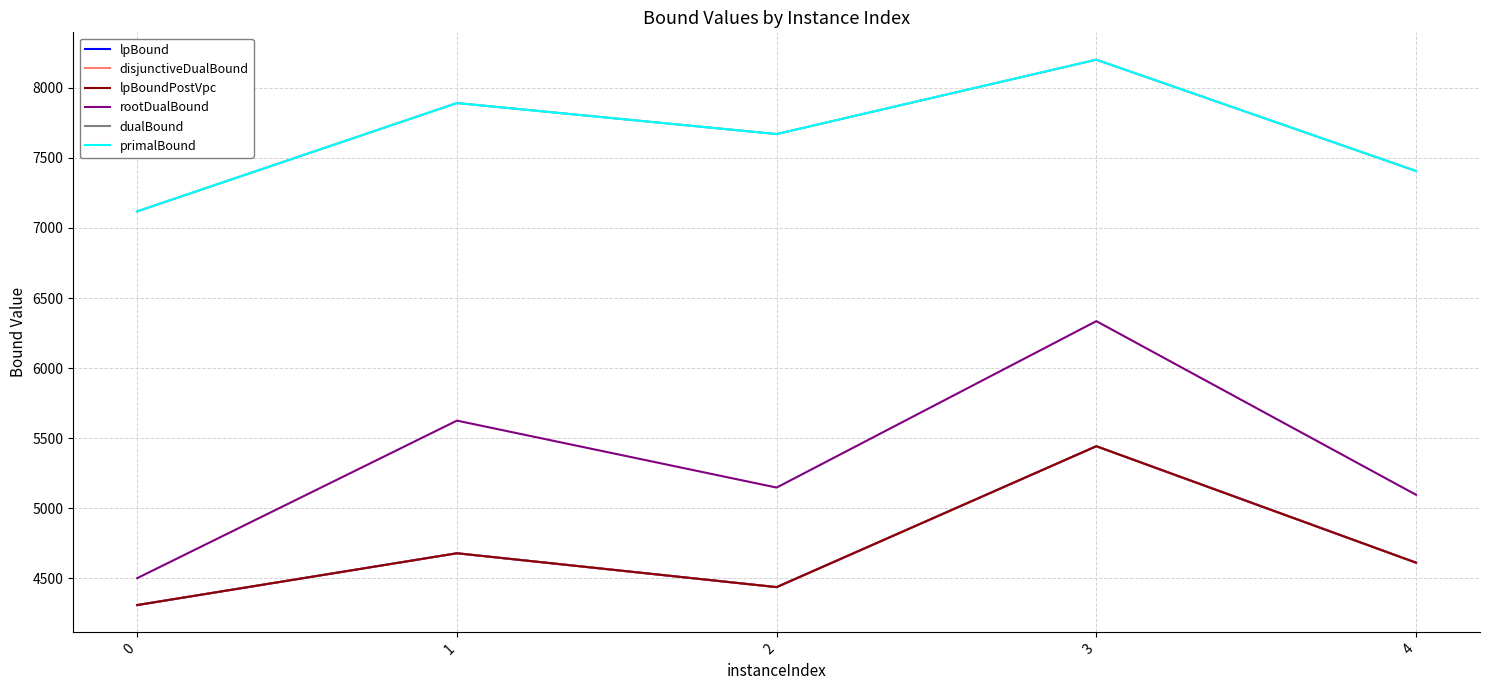

At how many categories does at least one series exceed 5644?

5